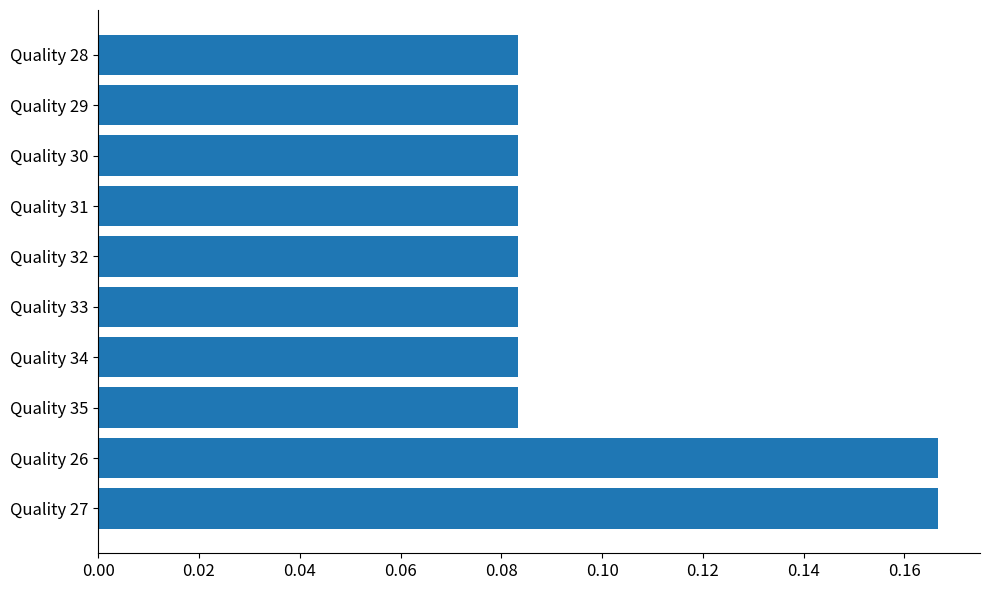

True or false: the data shows 0.0 at Quality 35.

False